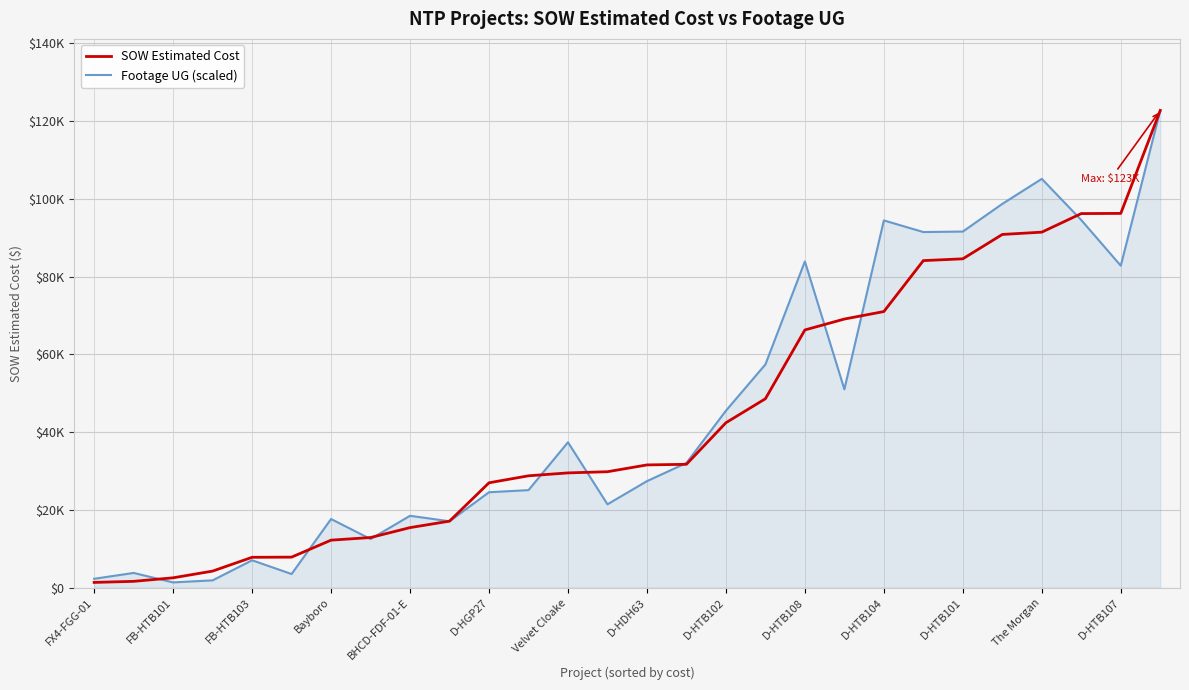

Which series has the largest total across all categories?

Footage UG (scaled)